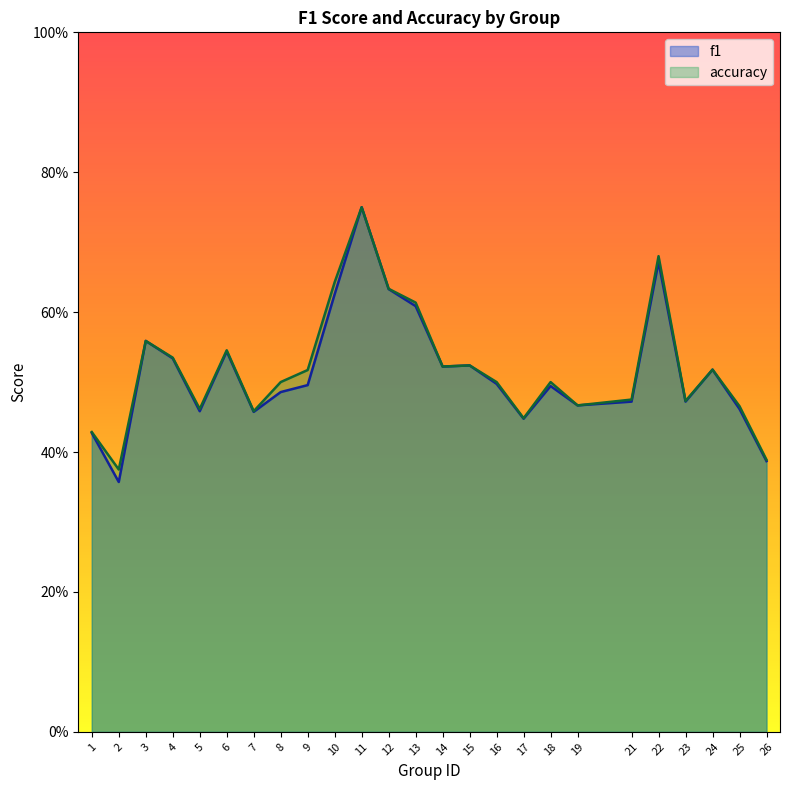

Is the value of accuracy at 15 greater than the value of f1 at 5?

Yes